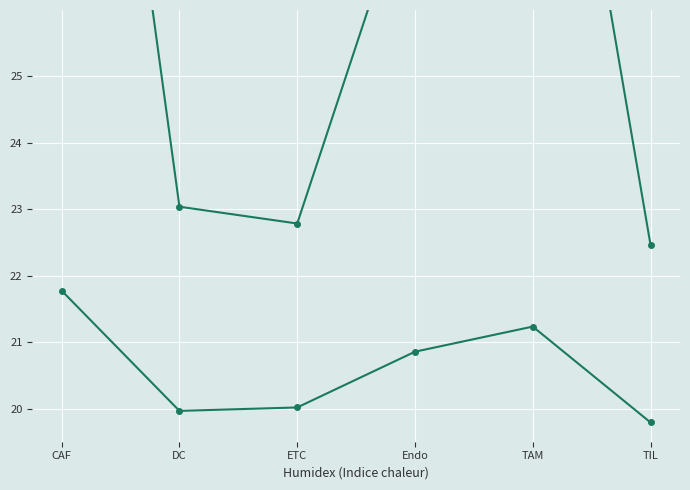

Reading left to right, transcribe all the data shown in this chart.

Ligand detection rate: CAF=21.8	DC=20.0	ETC=20.0	Endo=20.9	TAM=21.2	TIL=19.8
Ligand average expression value: CAF=36.0	DC=23.0	ETC=22.8	Endo=28.1	TAM=32.8	TIL=22.5